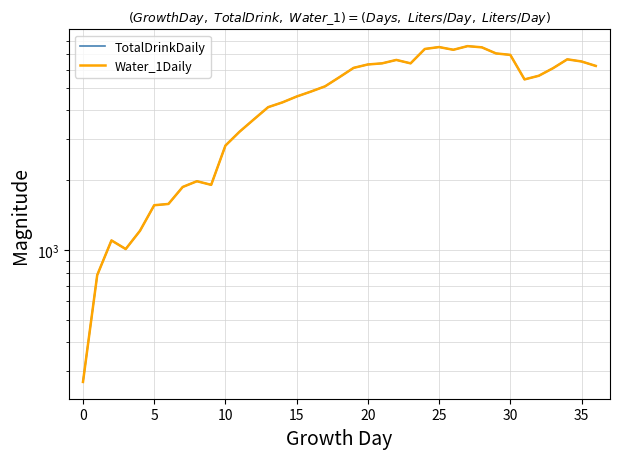

List the series in order of their peak value, lowest first.

TotalDrinkDaily, Water_1Daily